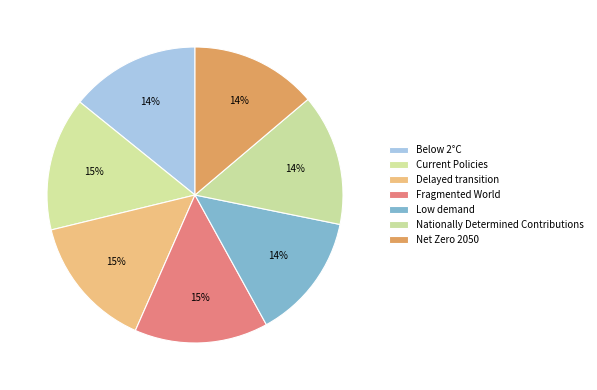

What is the smallest slice in the pie chart?

Low demand